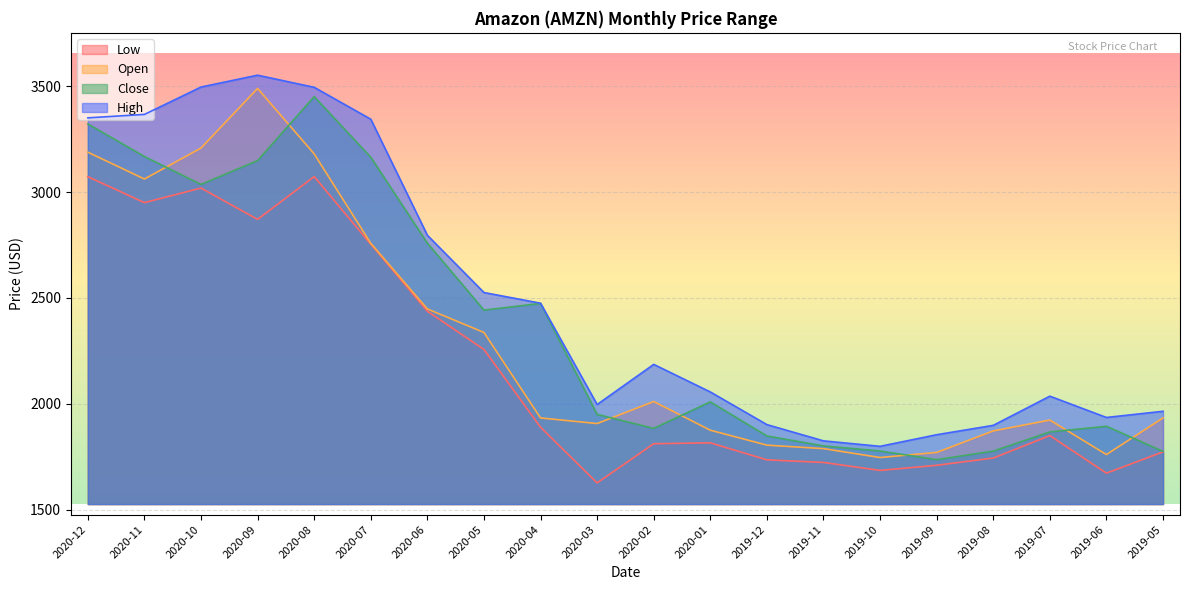

Which series has the widest spread of values?

High